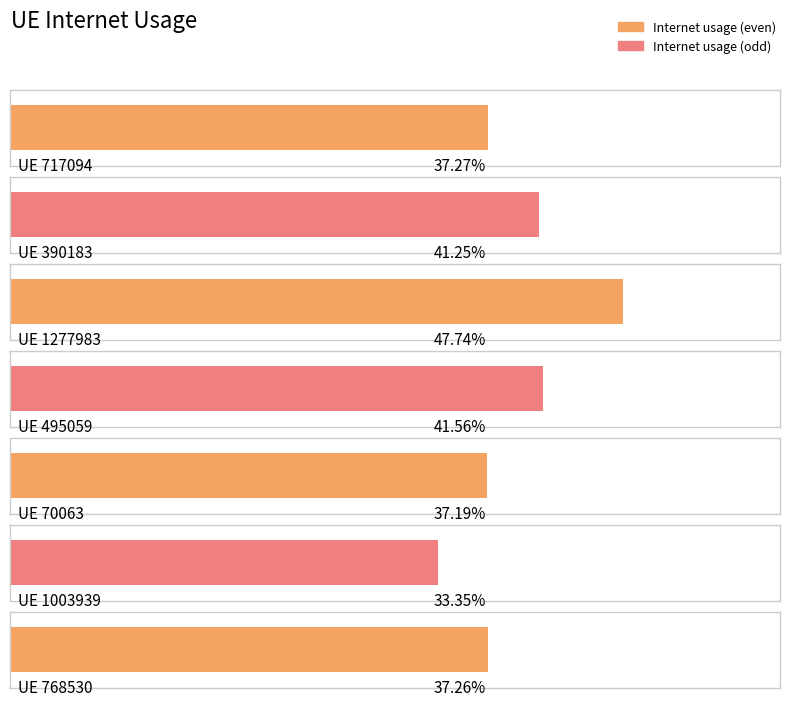

Is it true that the value at 1277983 is 0.9?

False